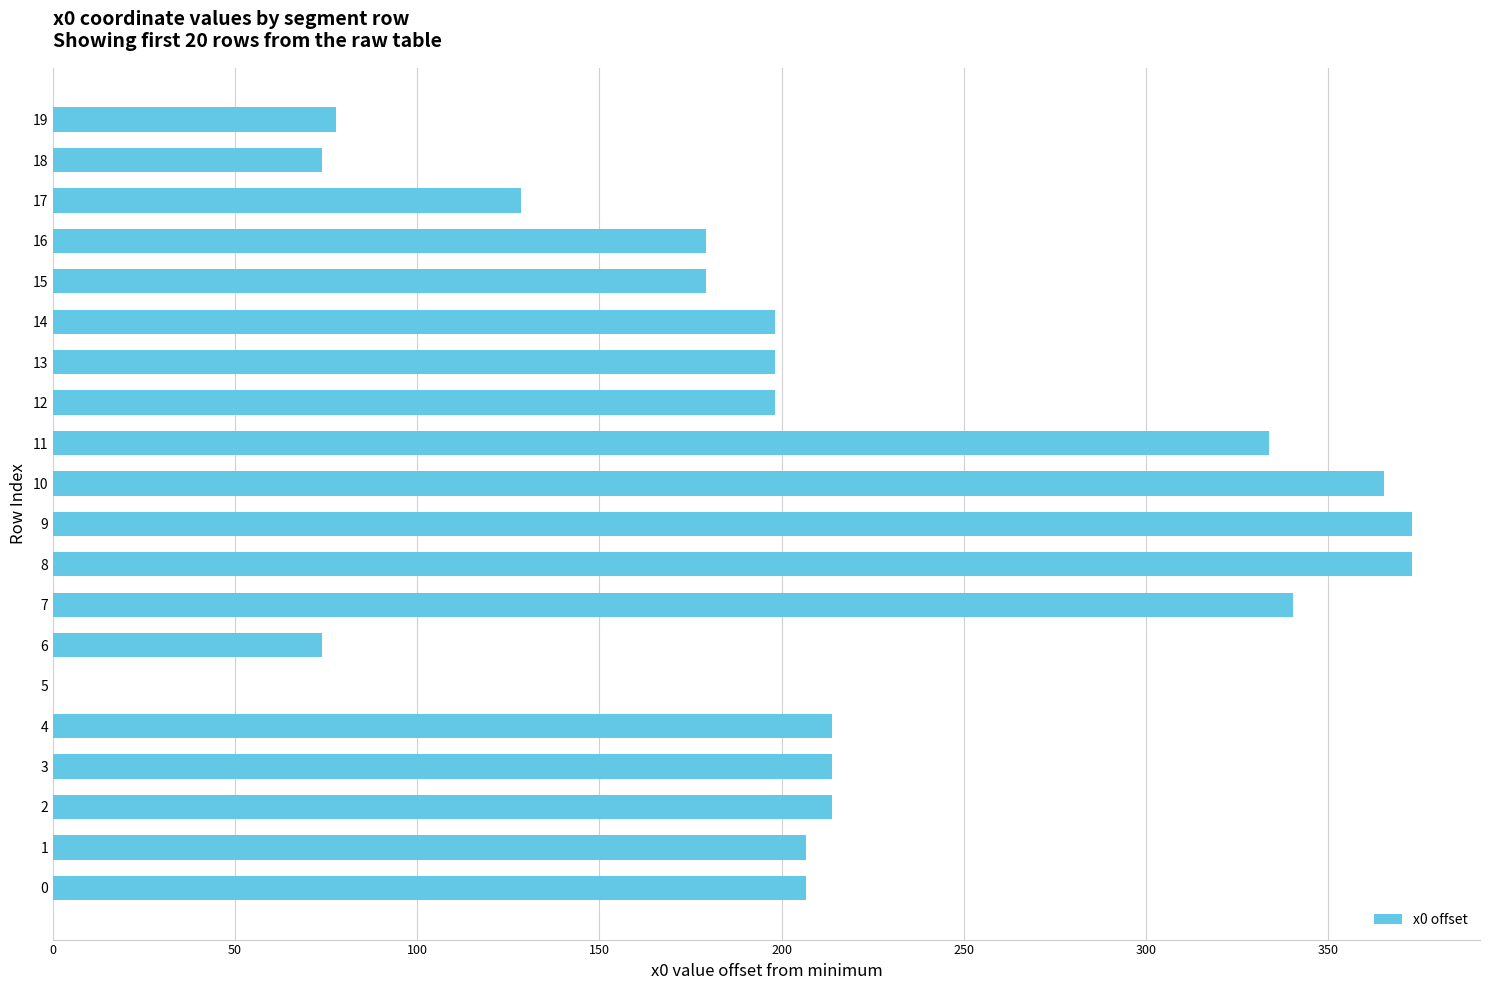

Are the bars horizontal?

Yes